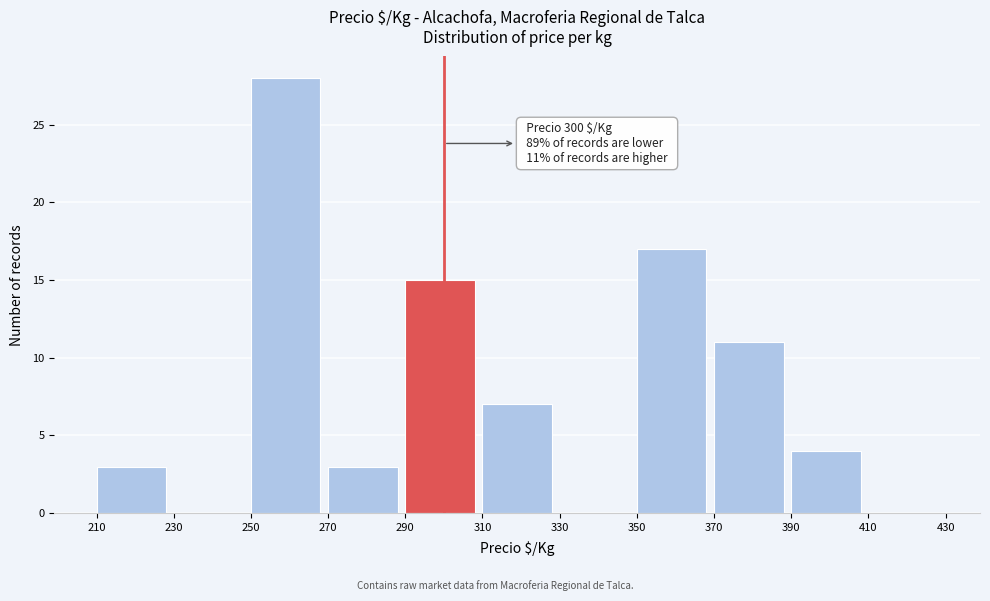

Over which range of the x-axis is the bar tallest?

250 to 270